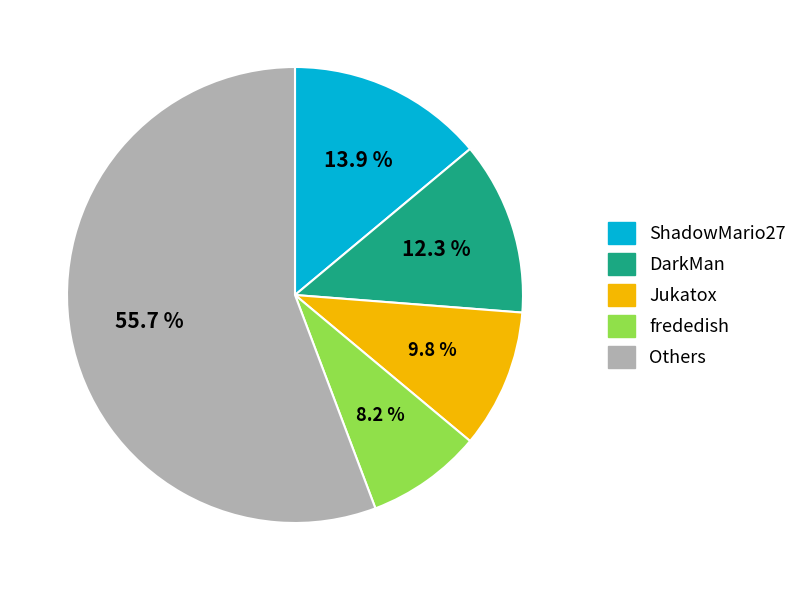

Does any single category account for the majority?

Yes